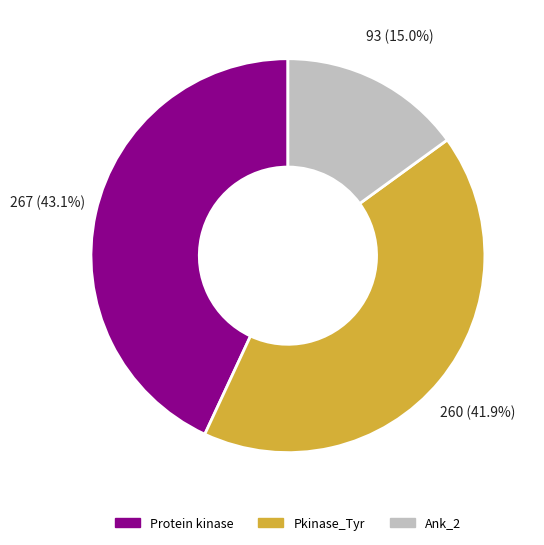

Which has a higher value, Ank_2 or Pkinase_Tyr?

Pkinase_Tyr